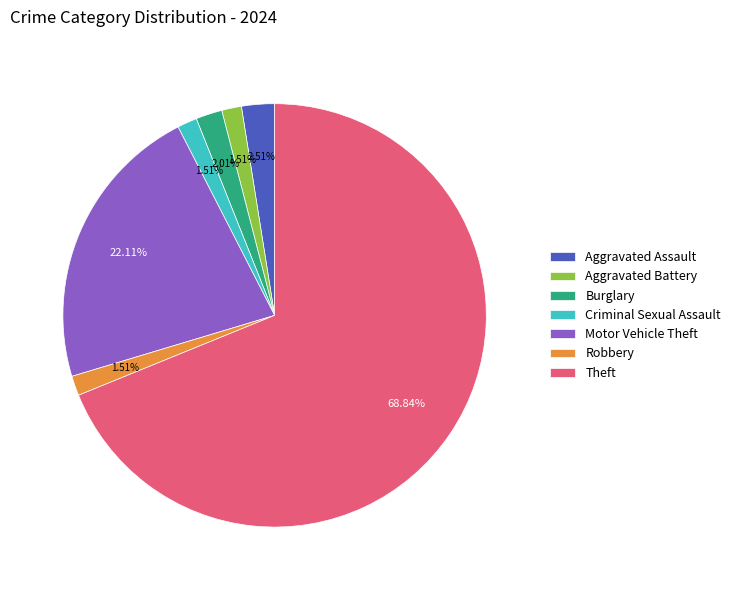

Which has a higher value, Criminal Sexual Assault or Burglary?

Burglary